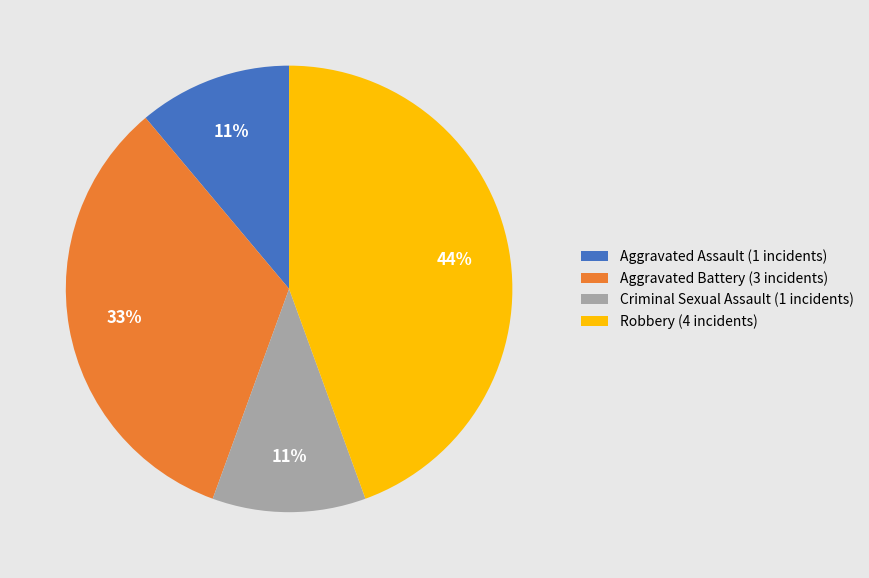

Is it true that Aggravated Assault is 25% of the pie?

False